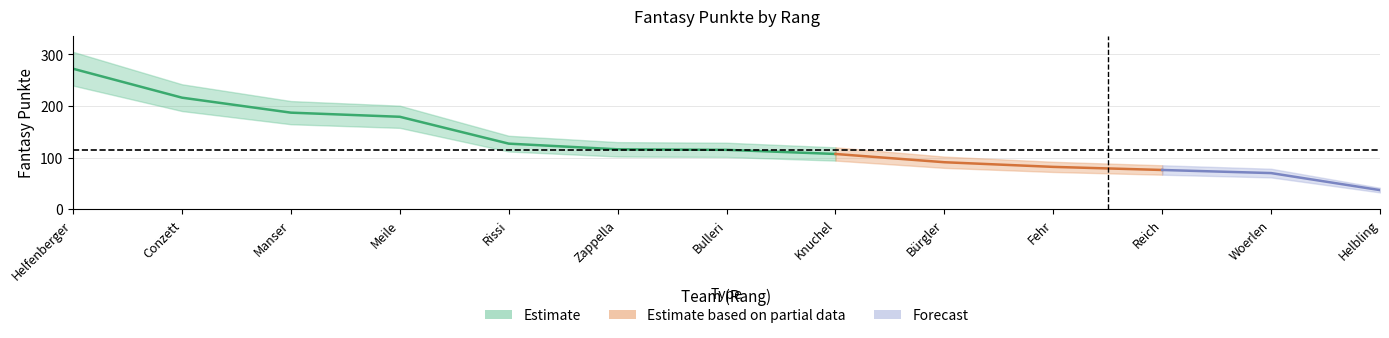

Approximately how many times larger is the value at 2 compared to 3?

1.2